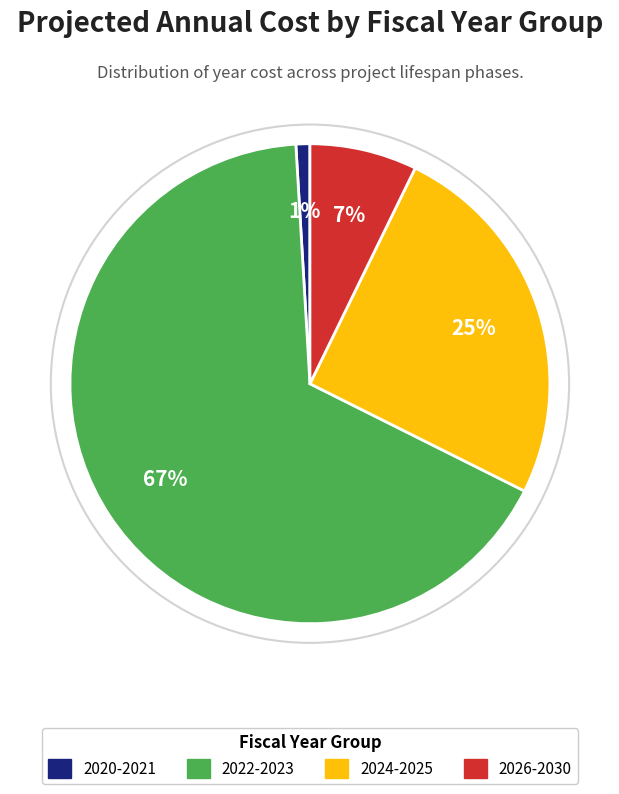

To the nearest percent, what is the average slice percentage?

25%